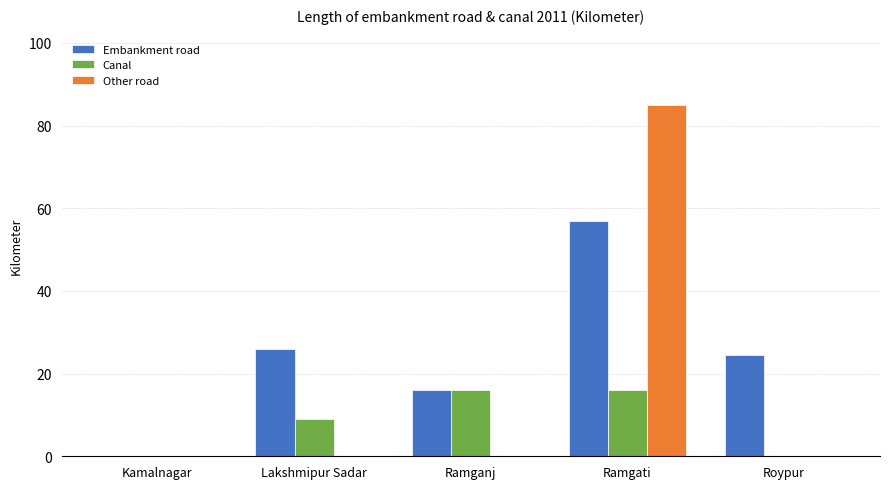

Where is Embankment road nearest to the value 28?

Lakshmipur Sadar